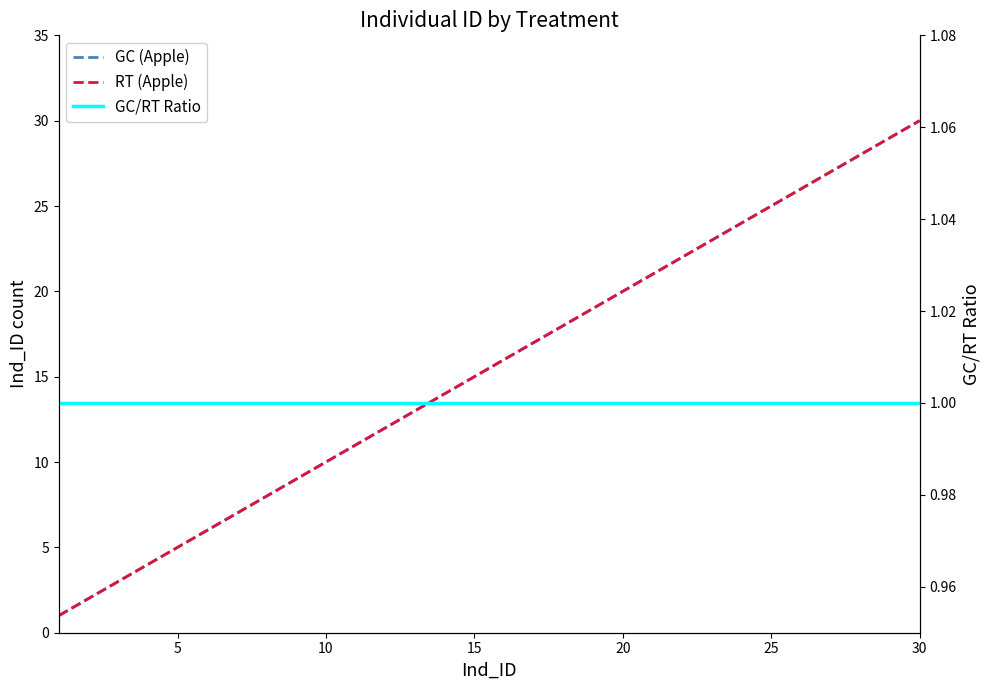

How many data points does each series have?

30